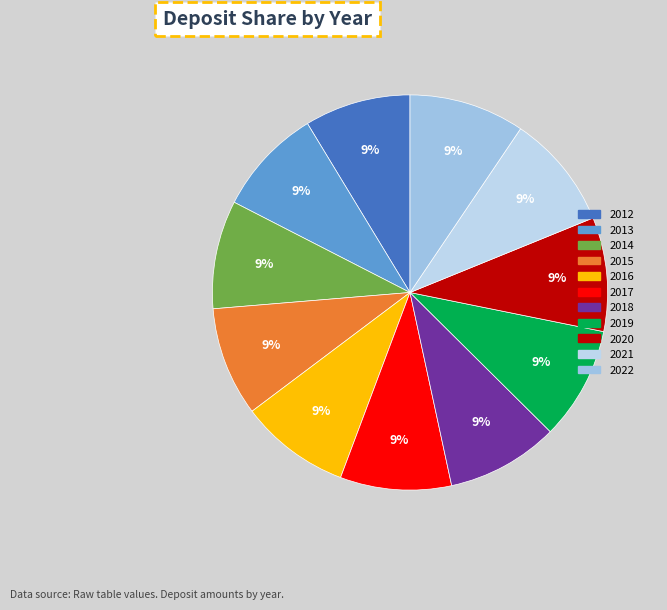

What is the smallest slice in the pie chart?

2012